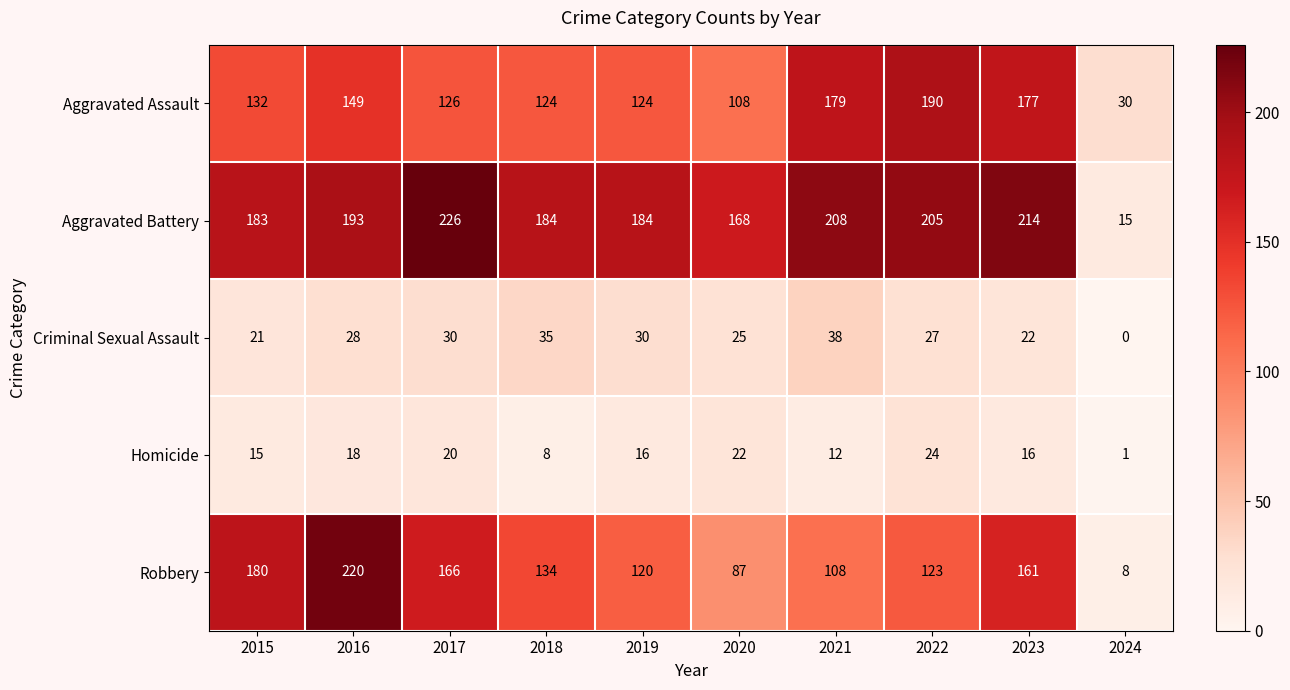

What is the difference between the maximum and minimum values in the Aggravated Assault series?

160